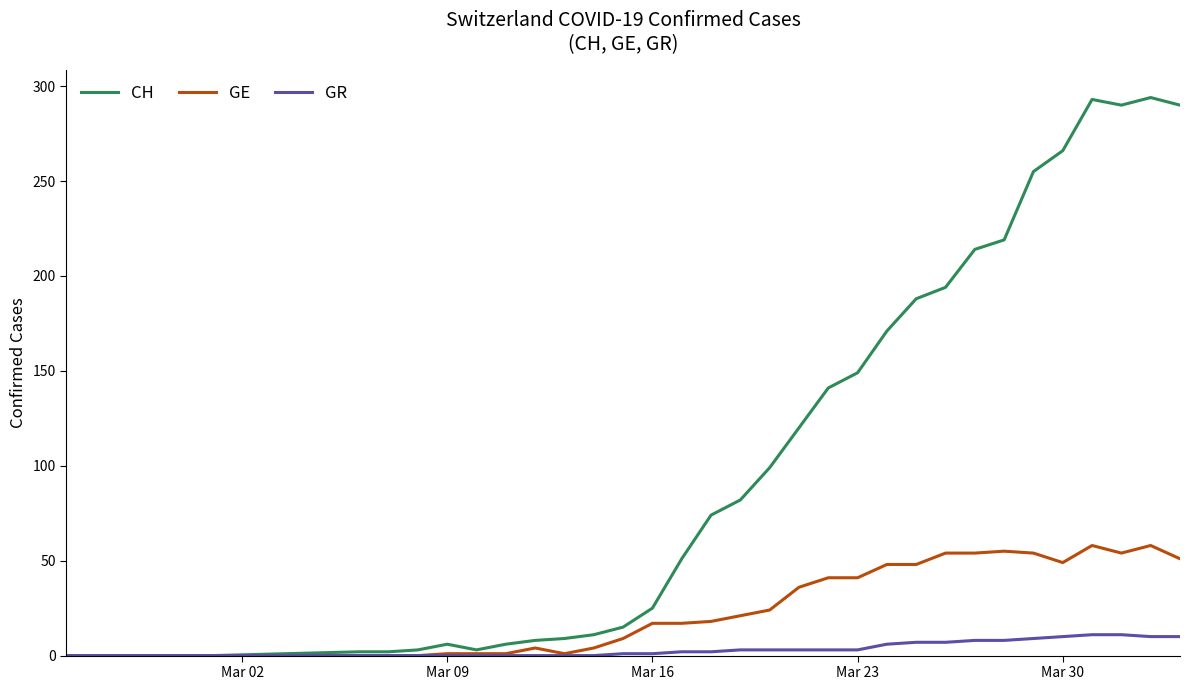

Which series has the largest range (max minus min)?

CH